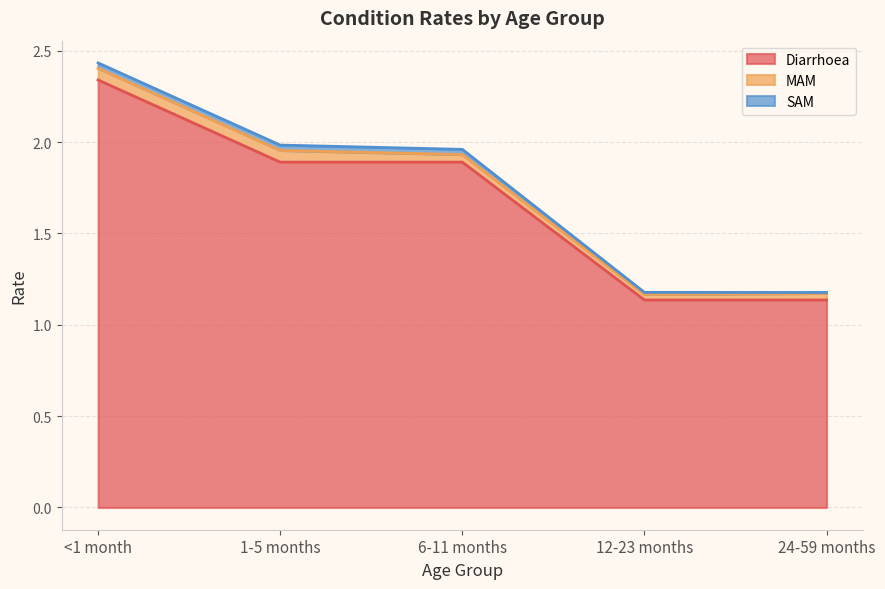

The SAM series shows 0.0 at 24-59 months. True or false?

True